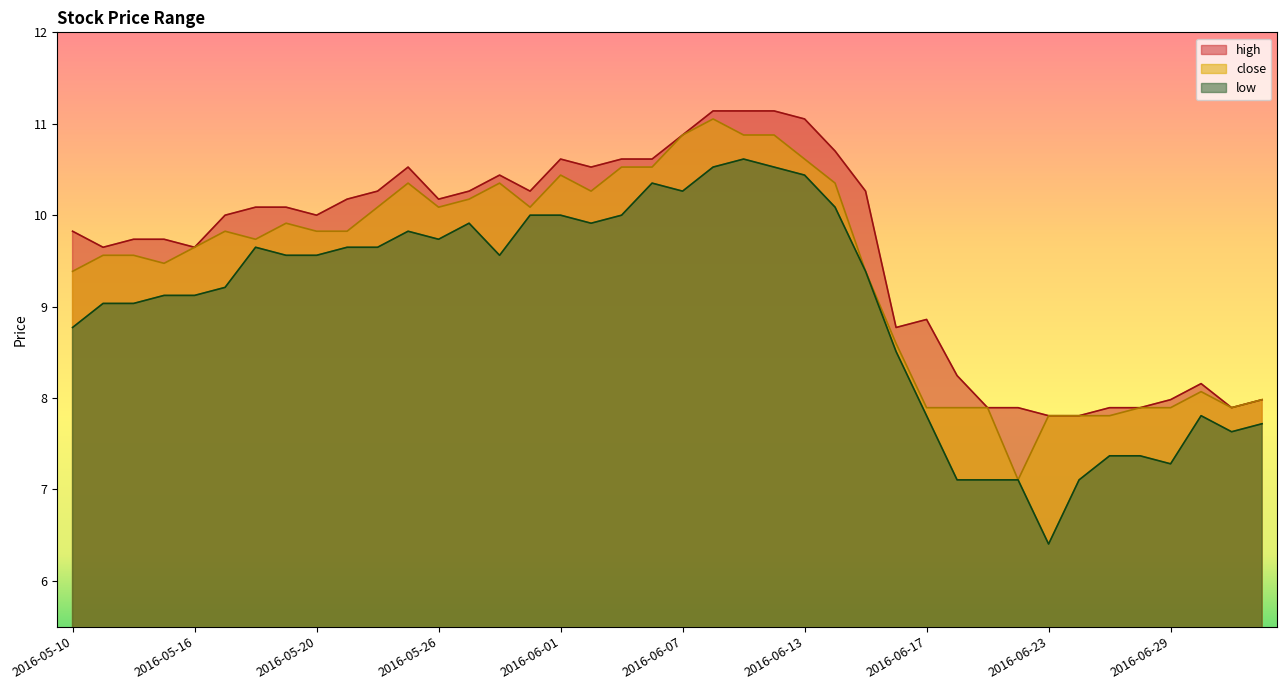

Reading left to right, transcribe all the data shown in this chart.

high: 2016-05-10=9.8	2016-05-11=9.6	2016-05-12=9.7	2016-05-13=9.7	2016-05-16=9.6	2016-05-17=10.0	2016-05-18=10.1	2016-05-19=10.1	2016-05-20=10.0	2016-05-23=10.2	2016-05-24=10.3	2016-05-25=10.5	2016-05-26=10.2	2016-05-27=10.3	2016-05-30=10.4	2016-05-31=10.3	2016-06-01=10.6	2016-06-02=10.5	2016-06-03=10.6	2016-06-06=10.6	2016-06-07=10.9	2016-06-08=11.1	2016-06-09=11.1	2016-06-10=11.1	2016-06-13=11.1	2016-06-14=10.7	2016-06-15=10.3	2016-06-16=8.8	2016-06-17=8.9	2016-06-20=8.2	2016-06-21=7.9	2016-06-22=7.9	2016-06-23=7.8	2016-06-24=7.8	2016-06-27=7.9	2016-06-28=7.9	2016-06-29=8.0	2016-06-30=8.2	2016-07-01=7.9	2016-07-04=8.0
close: 2016-05-10=9.4	2016-05-11=9.6	2016-05-12=9.6	2016-05-13=9.5	2016-05-16=9.6	2016-05-17=9.8	2016-05-18=9.7	2016-05-19=9.9	2016-05-20=9.8	2016-05-23=9.8	2016-05-24=10.1	2016-05-25=10.4	2016-05-26=10.1	2016-05-27=10.2	2016-05-30=10.4	2016-05-31=10.1	2016-06-01=10.4	2016-06-02=10.3	2016-06-03=10.5	2016-06-06=10.5	2016-06-07=10.9	2016-06-08=11.1	2016-06-09=10.9	2016-06-10=10.9	2016-06-13=10.6	2016-06-14=10.4	2016-06-15=9.4	2016-06-16=8.6	2016-06-17=7.9	2016-06-20=7.9	2016-06-21=7.9	2016-06-22=7.1	2016-06-23=7.8	2016-06-24=7.8	2016-06-27=7.8	2016-06-28=7.9	2016-06-29=7.9	2016-06-30=8.1	2016-07-01=7.9	2016-07-04=8.0
low: 2016-05-10=8.8	2016-05-11=9.0	2016-05-12=9.0	2016-05-13=9.1	2016-05-16=9.1	2016-05-17=9.2	2016-05-18=9.6	2016-05-19=9.6	2016-05-20=9.6	2016-05-23=9.6	2016-05-24=9.6	2016-05-25=9.8	2016-05-26=9.7	2016-05-27=9.9	2016-05-30=9.6	2016-05-31=10.0	2016-06-01=10.0	2016-06-02=9.9	2016-06-03=10.0	2016-06-06=10.4	2016-06-07=10.3	2016-06-08=10.5	2016-06-09=10.6	2016-06-10=10.5	2016-06-13=10.4	2016-06-14=10.1	2016-06-15=9.4	2016-06-16=8.5	2016-06-17=7.8	2016-06-20=7.1	2016-06-21=7.1	2016-06-22=7.1	2016-06-23=6.4	2016-06-24=7.1	2016-06-27=7.4	2016-06-28=7.4	2016-06-29=7.3	2016-06-30=7.8	2016-07-01=7.6	2016-07-04=7.7